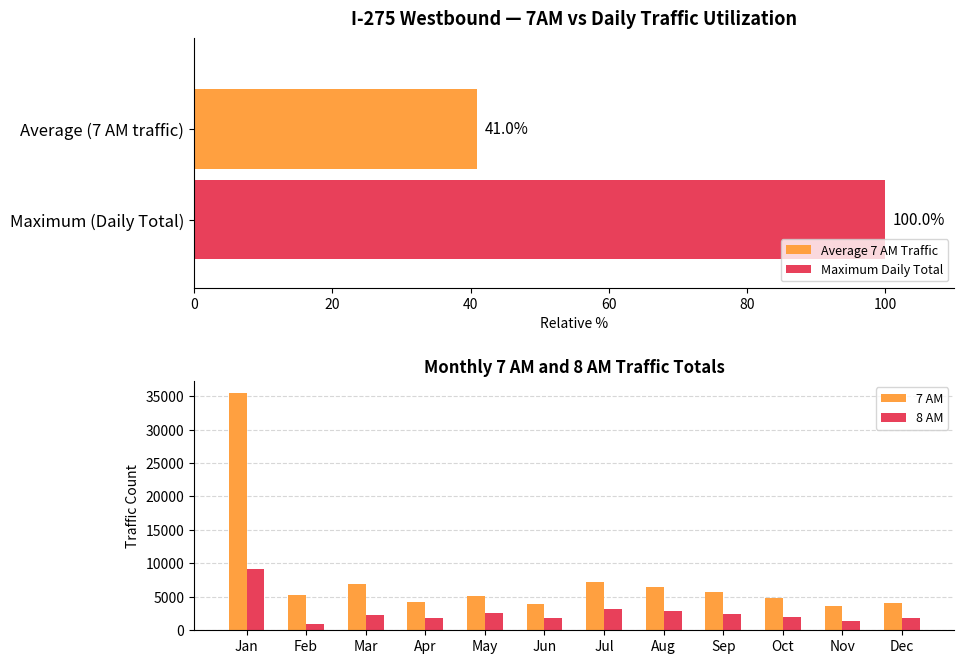

How many groups of bars are there?

12